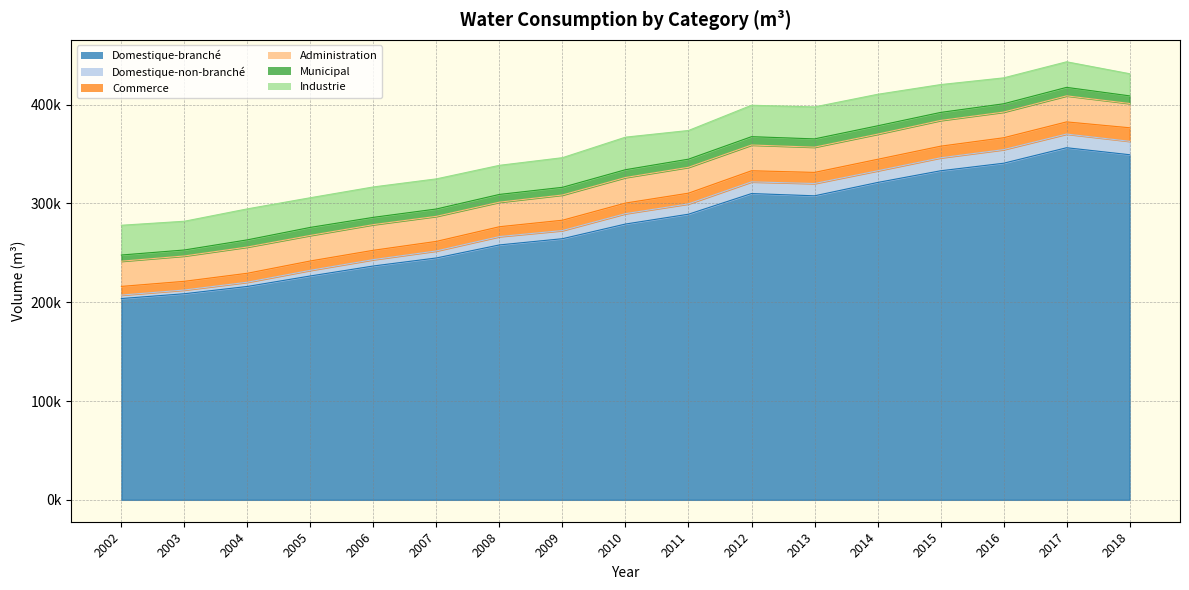

How many lines are shown in the chart?

6